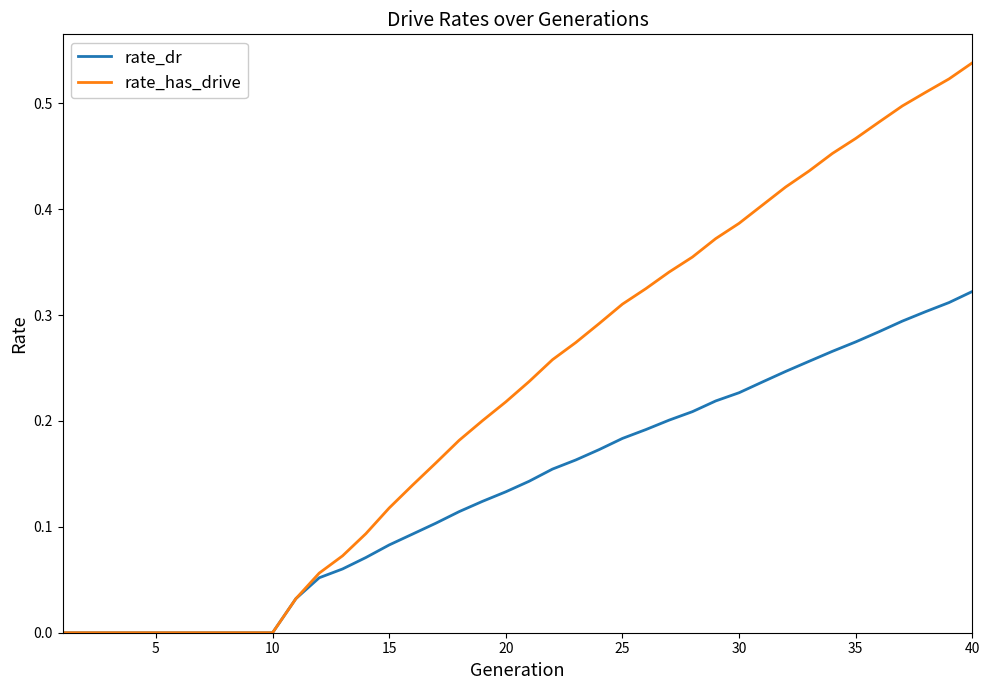

List the series in order of their peak value, highest first.

rate_has_drive, rate_dr